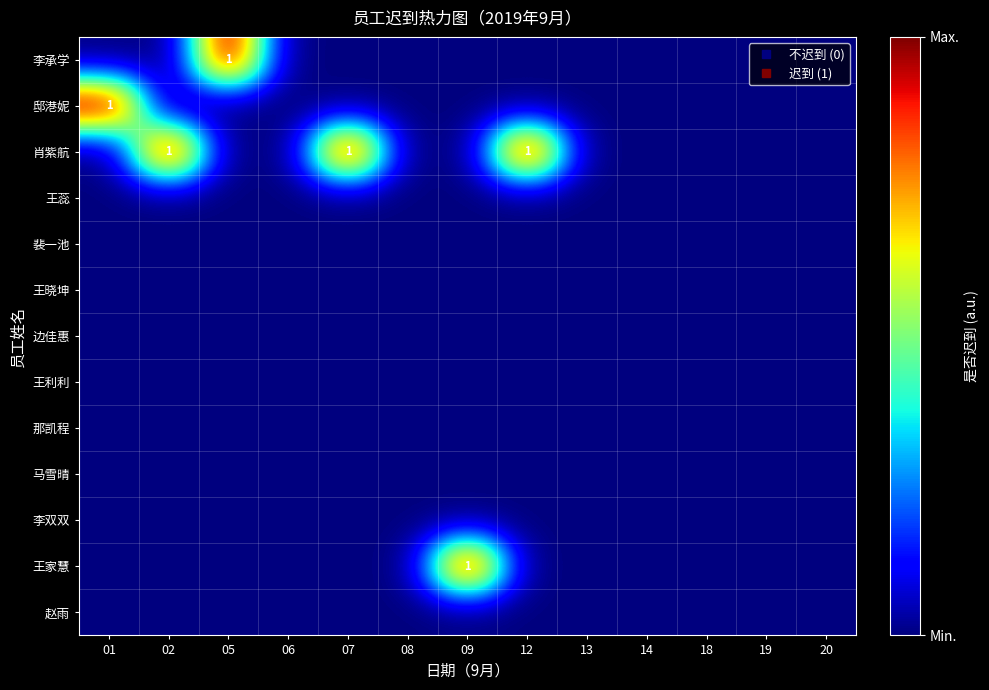

Which series has the largest total across all categories?

肖紫航